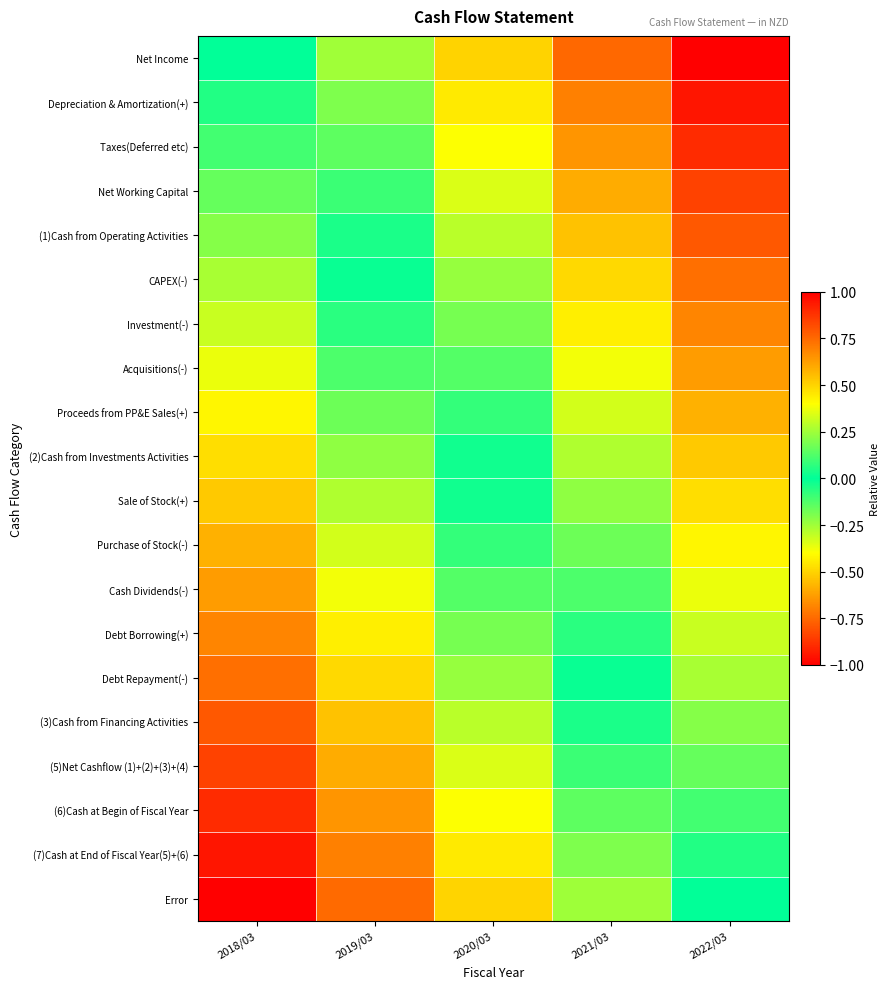

Which label corresponds to the largest value in the chart?

2022/03